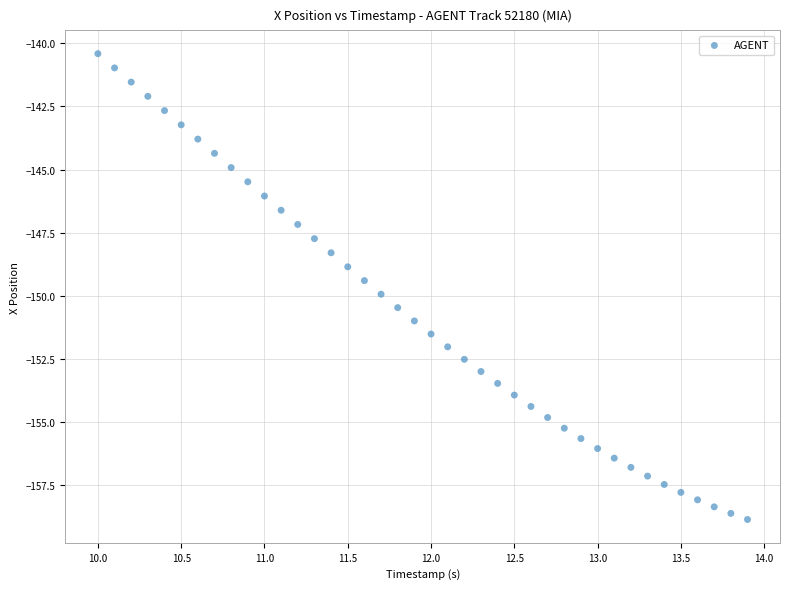

What is the range of X values (max minus min)?

3.9